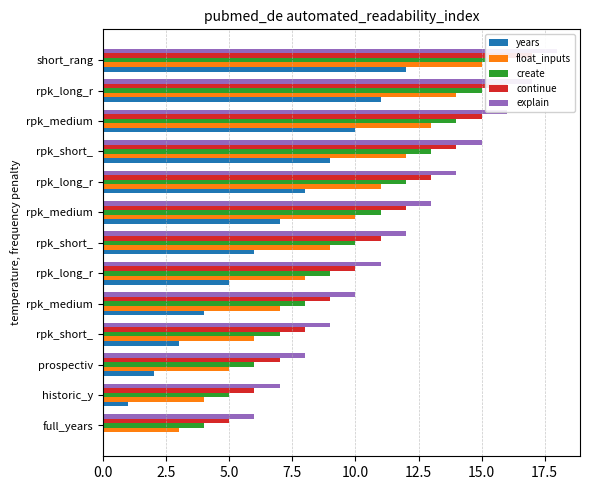

How many series are shown in this chart?

5